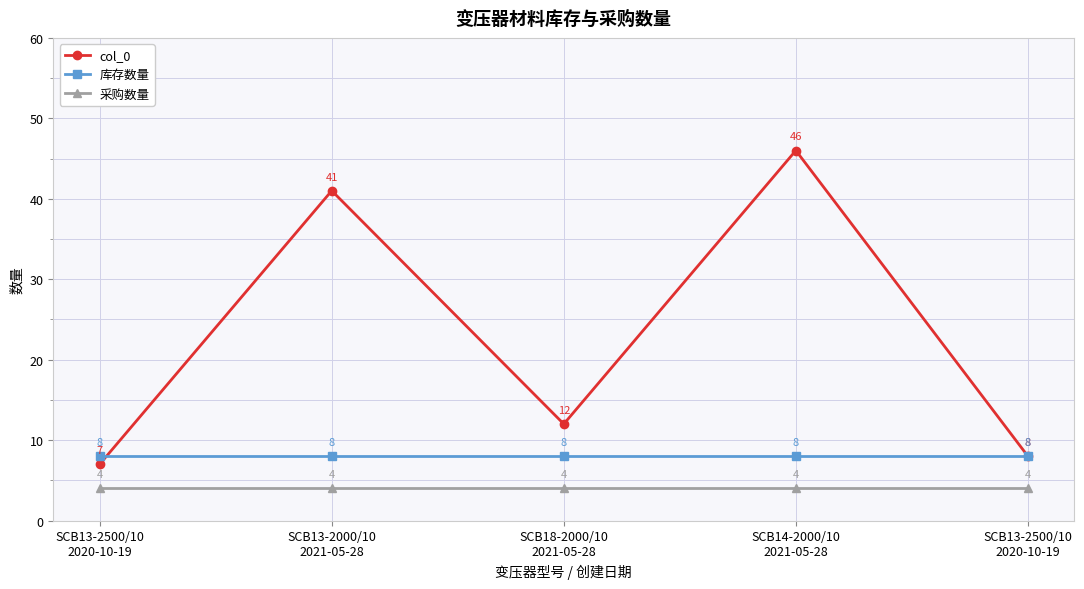

Which category has the highest value across all series?

SCB14-2000/10
2021-05-28